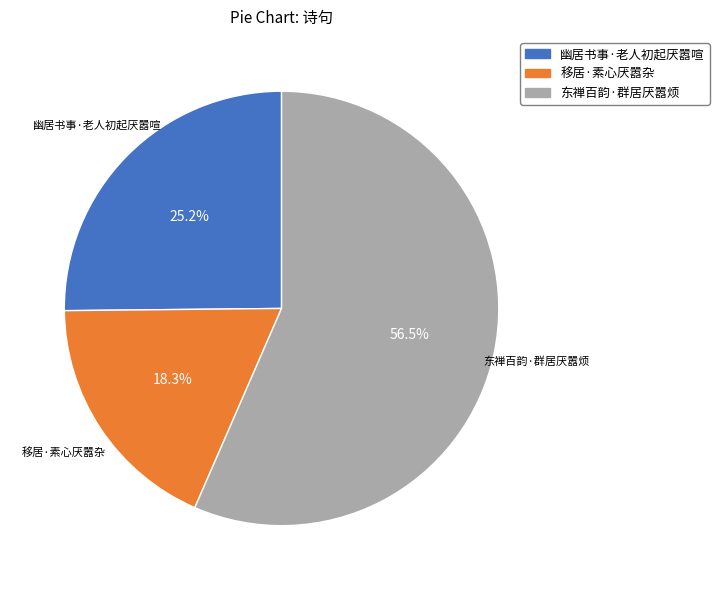

How many segments does this pie chart have?

3